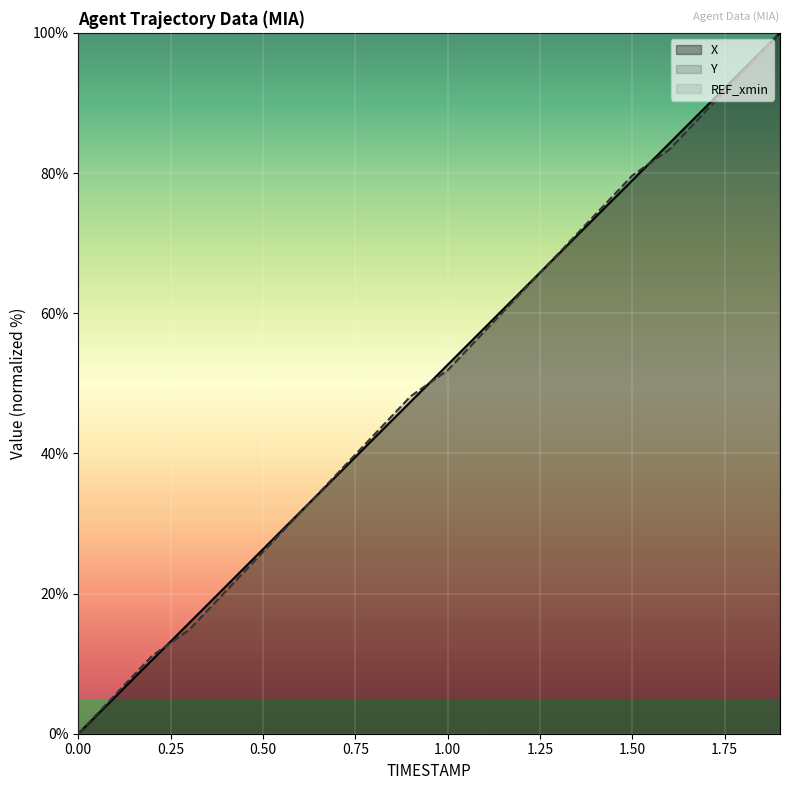

What is the maximum value shown in the chart?

100.0